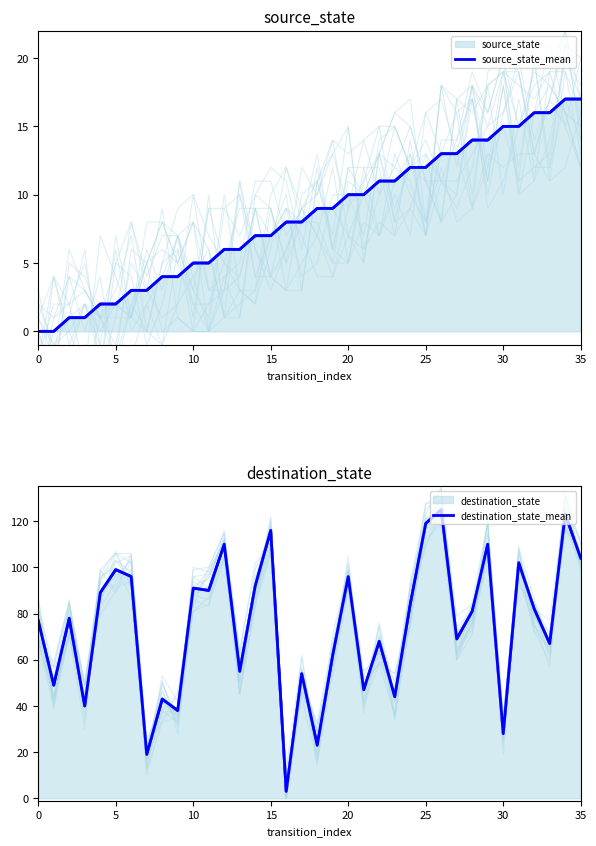

Reading left to right, extract all data points from this chart.

source_state_mean: 0	0	1	1	2	2	3	3	4	4	5	5	6	6	7	7	8	8	9	9	10	10	11	11	12	12	13	13	14	14	15	15	16	16	17	17
destination_state_mean: 77	49	78	40	89	99	96	19	43	38	91	90	110	55	92	116	3	54	23	62	96	47	68	44	84	119	125	69	81	110	28	102	82	67	123	104